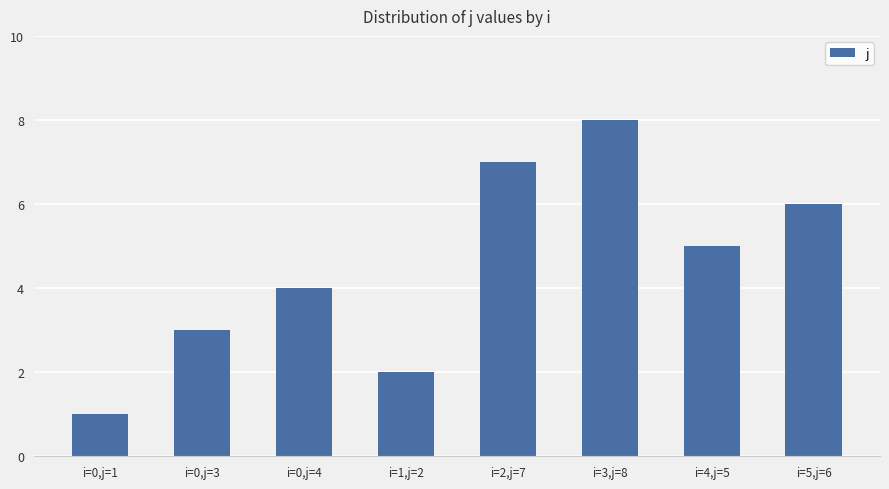

At which category does the chart reach its peak across all series?

i=3,j=8